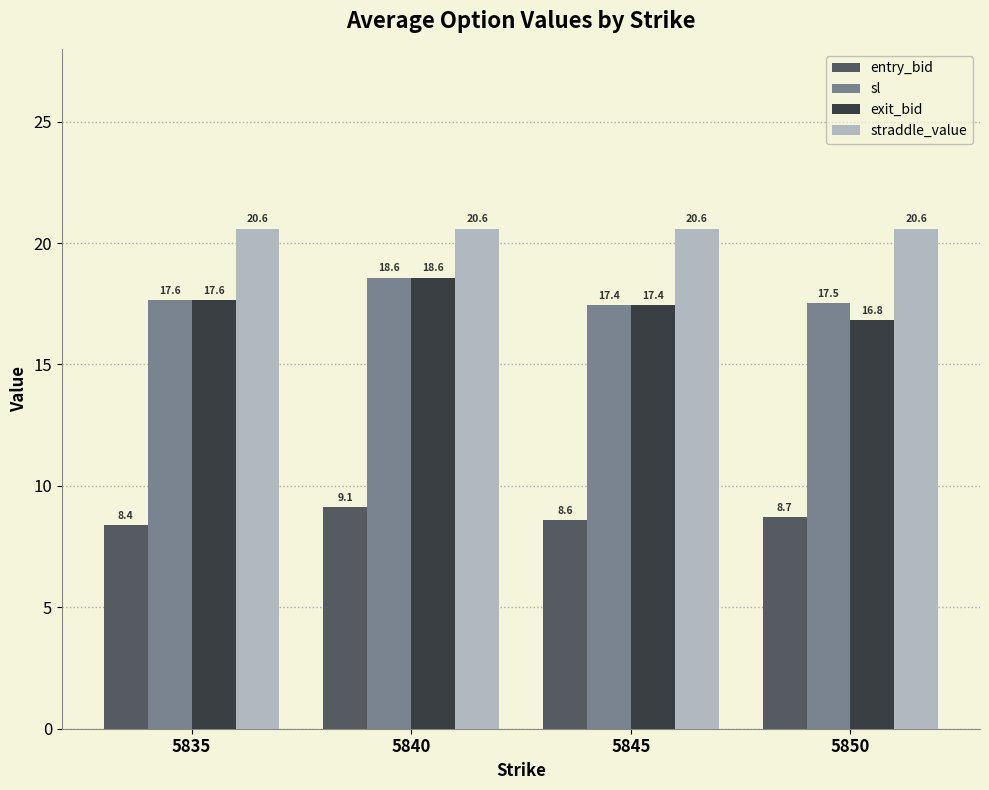

What is the value of the exit_bid bar at the 4th from the left?

16.8